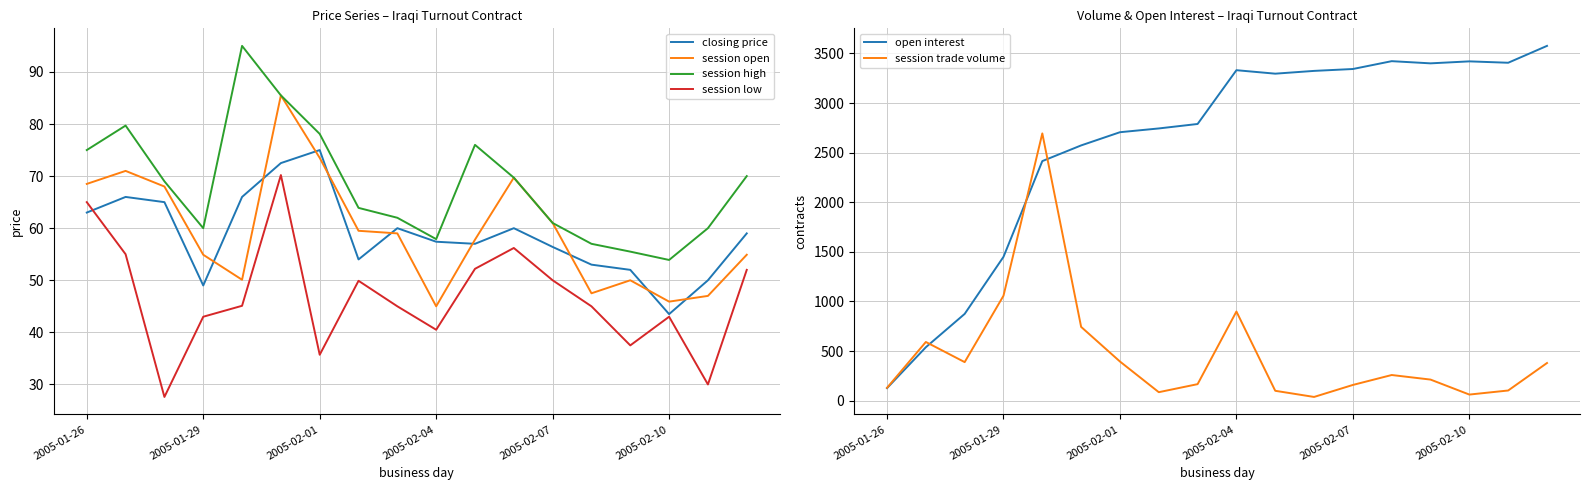

True or false: session open and session low intersect in this chart.

False